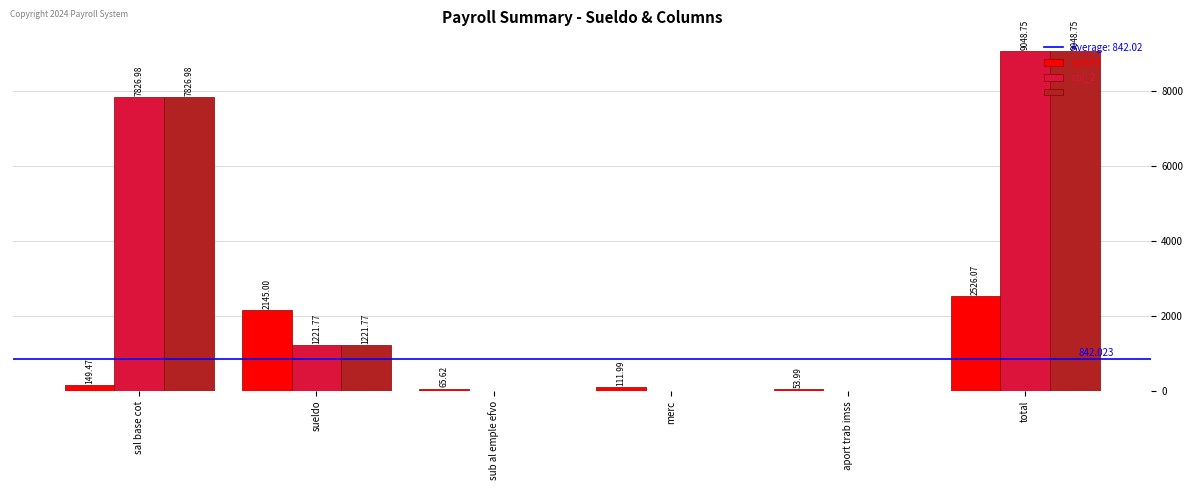

At which category does the chart reach its peak across all series?

total